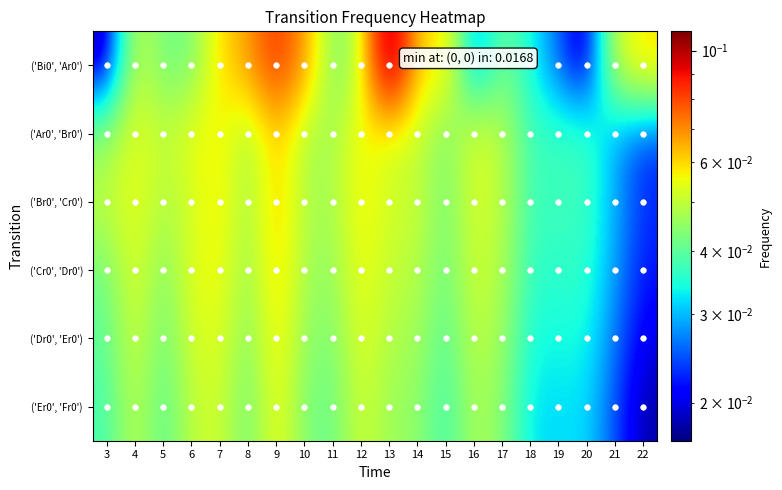

Reading right to left, list all the values displayed in this chart.

('Bi0', 'Ar0'): 22=0.1	21=0.1	20=0.0	19=0.0	18=0.0	17=0.0	16=0.0	15=0.1	14=0.1	13=0.1	12=0.1	11=0.0	10=0.1	9=0.1	8=0.1	7=0.1	6=0.0	5=0.0	4=0.1	3=0.0
('Ar0', 'Br0'): 22=0.0	21=0.0	20=0.0	19=0.0	18=0.0	17=0.0	16=0.1	15=0.0	14=0.1	13=0.1	12=0.1	11=0.0	10=0.0	9=0.1	8=0.0	7=0.1	6=0.1	5=0.0	4=0.1	3=0.0
('Br0', 'Cr0'): 22=0.0	21=0.0	20=0.0	19=0.0	18=0.0	17=0.0	16=0.1	15=0.0	14=0.1	13=0.1	12=0.1	11=0.0	10=0.0	9=0.1	8=0.0	7=0.1	6=0.1	5=0.0	4=0.1	3=0.1
('Cr0', 'Dr0'): 22=0.0	21=0.0	20=0.0	19=0.0	18=0.0	17=0.0	16=0.1	15=0.0	14=0.0	13=0.1	12=0.1	11=0.0	10=0.0	9=0.1	8=0.0	7=0.1	6=0.1	5=0.0	4=0.1	3=0.0
('Dr0', 'Er0'): 22=0.0	21=0.0	20=0.0	19=0.0	18=0.0	17=0.0	16=0.1	15=0.0	14=0.0	13=0.0	12=0.1	11=0.0	10=0.0	9=0.1	8=0.0	7=0.1	6=0.1	5=0.0	4=0.1	3=0.0
('Er0', 'Fr0'): 22=0.0	21=0.0	20=0.0	19=0.0	18=0.0	17=0.0	16=0.0	15=0.0	14=0.0	13=0.0	12=0.1	11=0.0	10=0.0	9=0.1	8=0.0	7=0.1	6=0.1	5=0.0	4=0.1	3=0.0